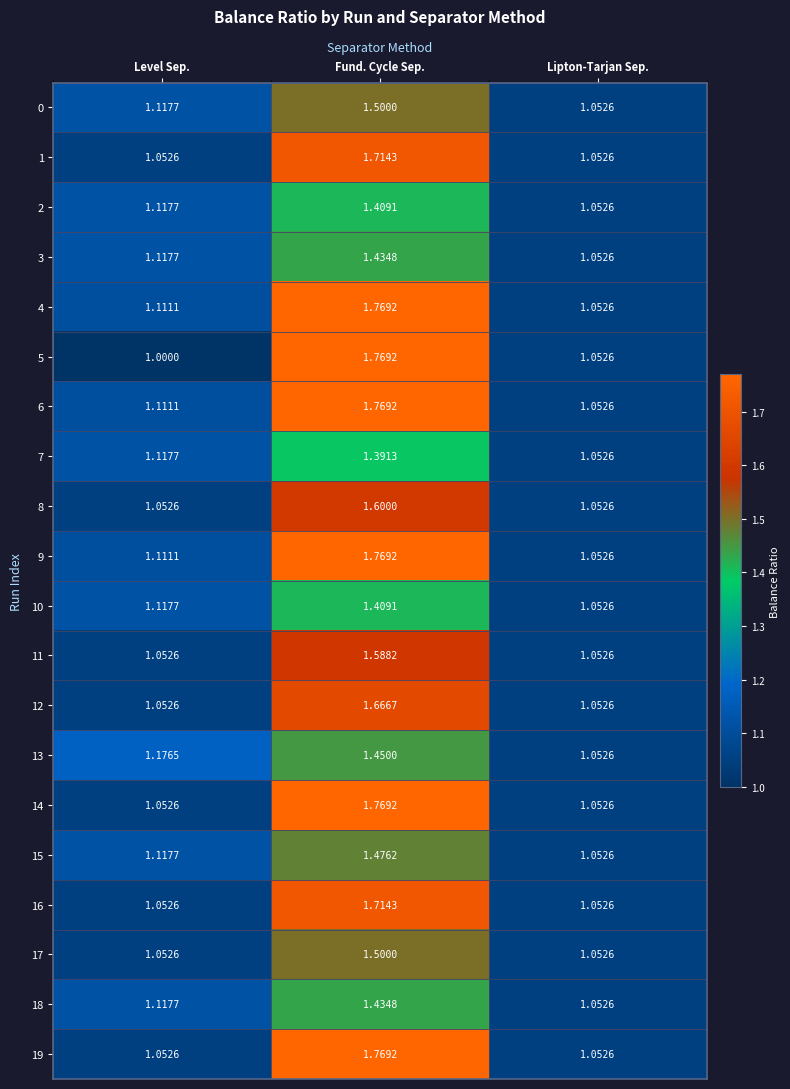

Which label corresponds to the largest value in the chart?

Fund. Cycle Sep.